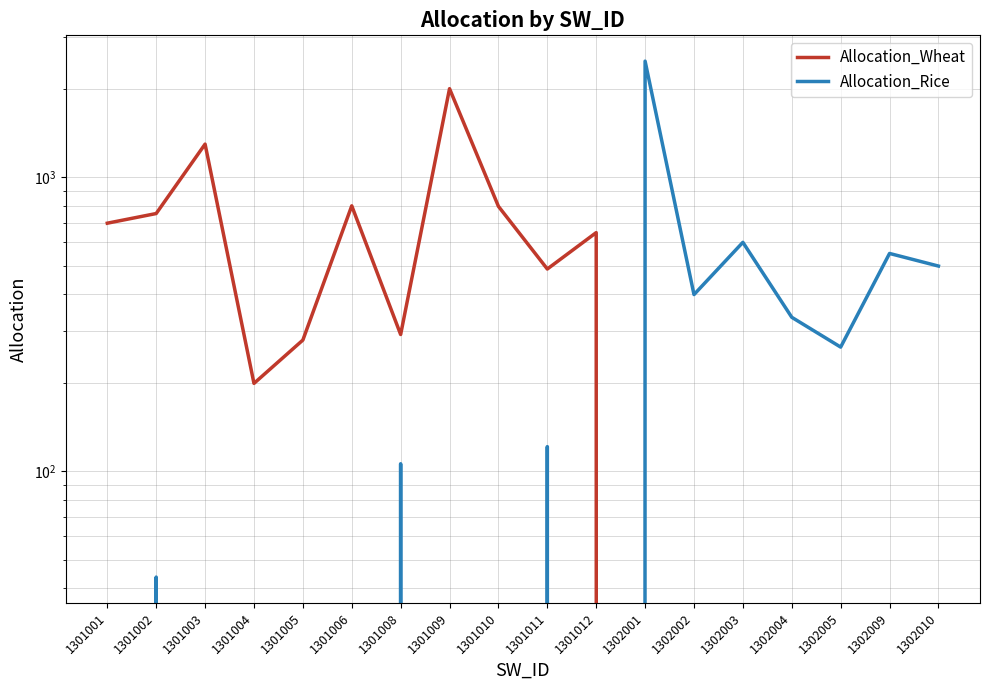

What is the spread (max minus min) of values at 1301010?

795.4